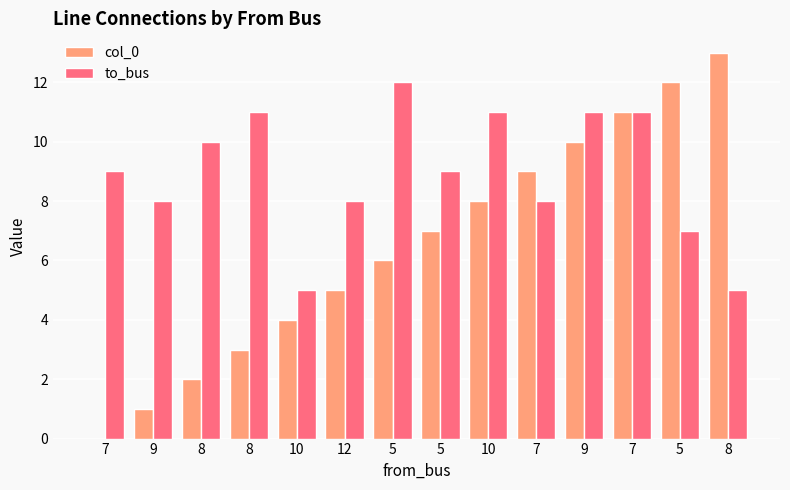

Which series has the largest total across all categories?

to_bus